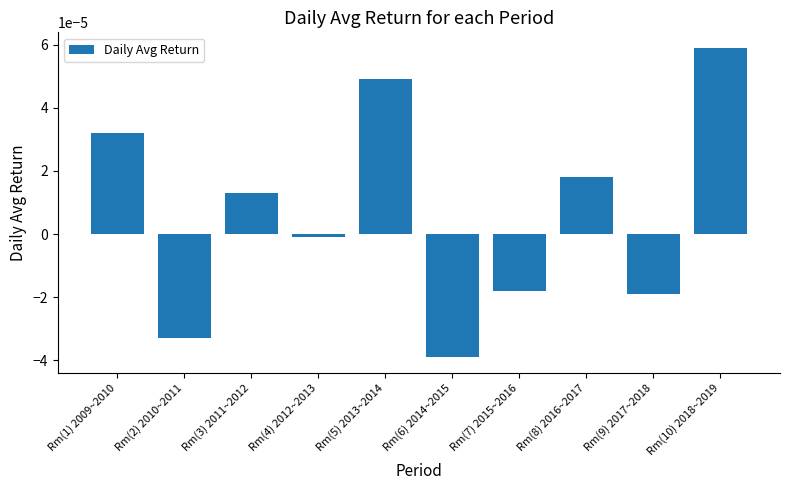

At which category does the chart reach its peak across all series?

Rm(10) 2018~2019